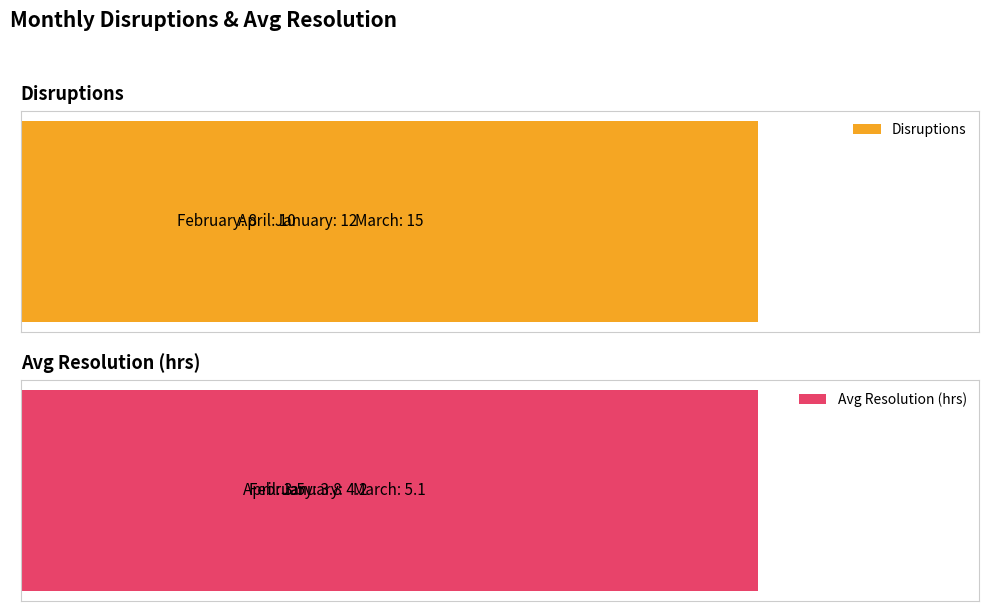

What are all the series names shown in the legend?

Disruptions, Avg Resolution (hrs)